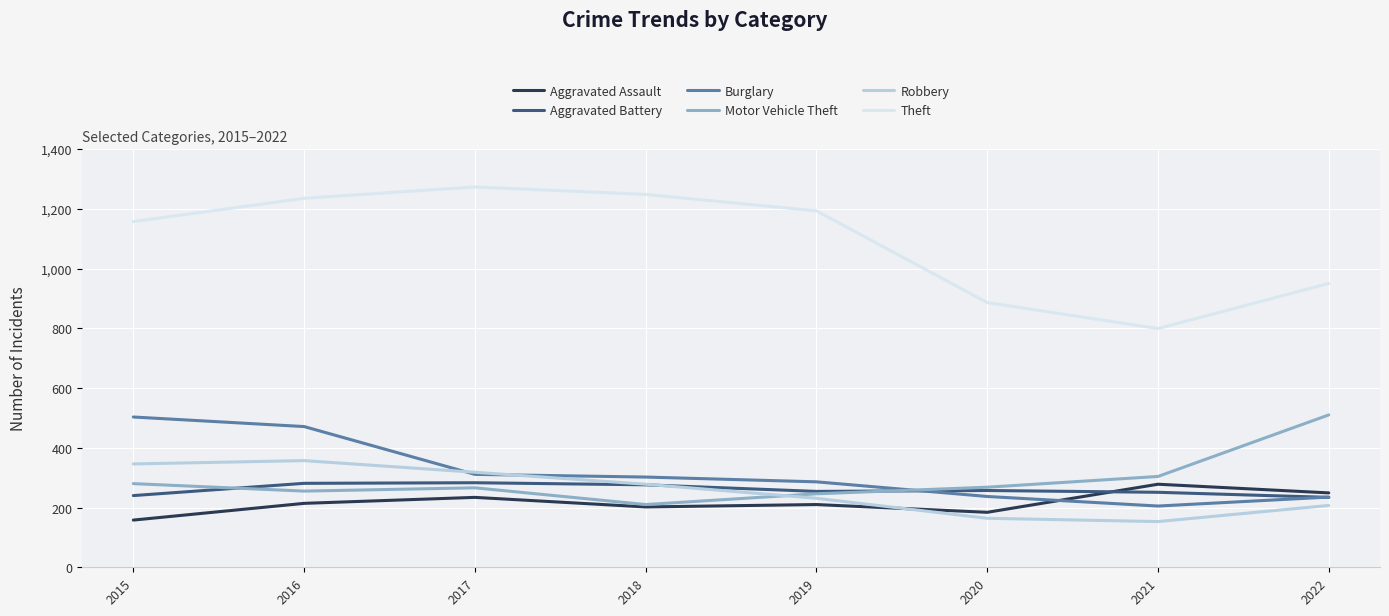

True or false: Aggravated Battery and Theft intersect in this chart.

False